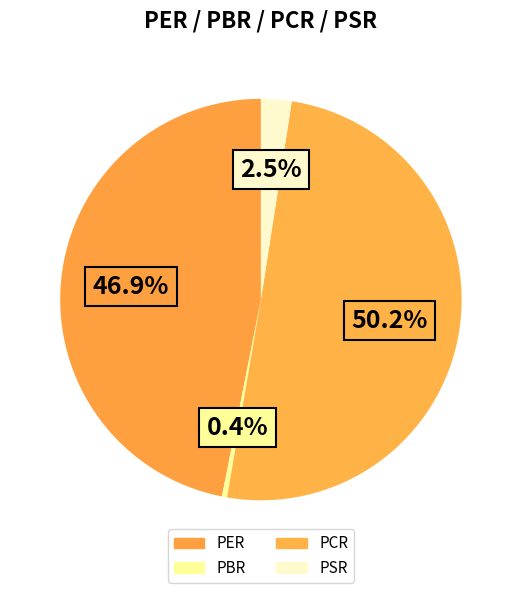

What percentage is the PER slice, to the nearest percent?

47%